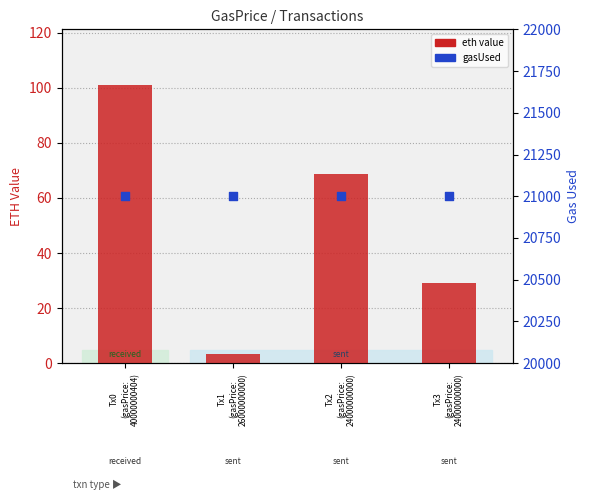

Which series contains the highest Y value?

gasUsed